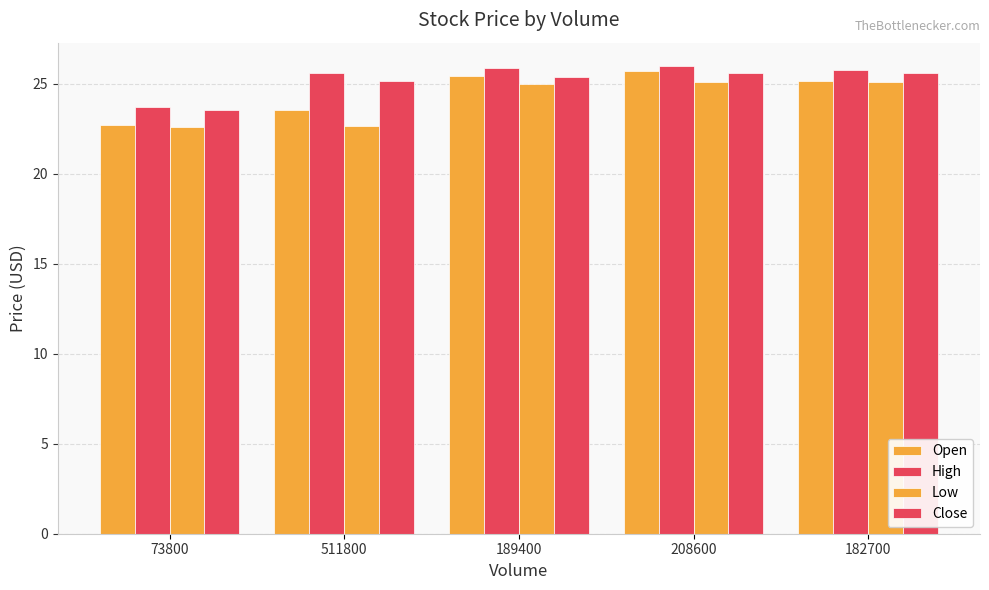

The value of Close at 189400 is 6.1. True or false?

False